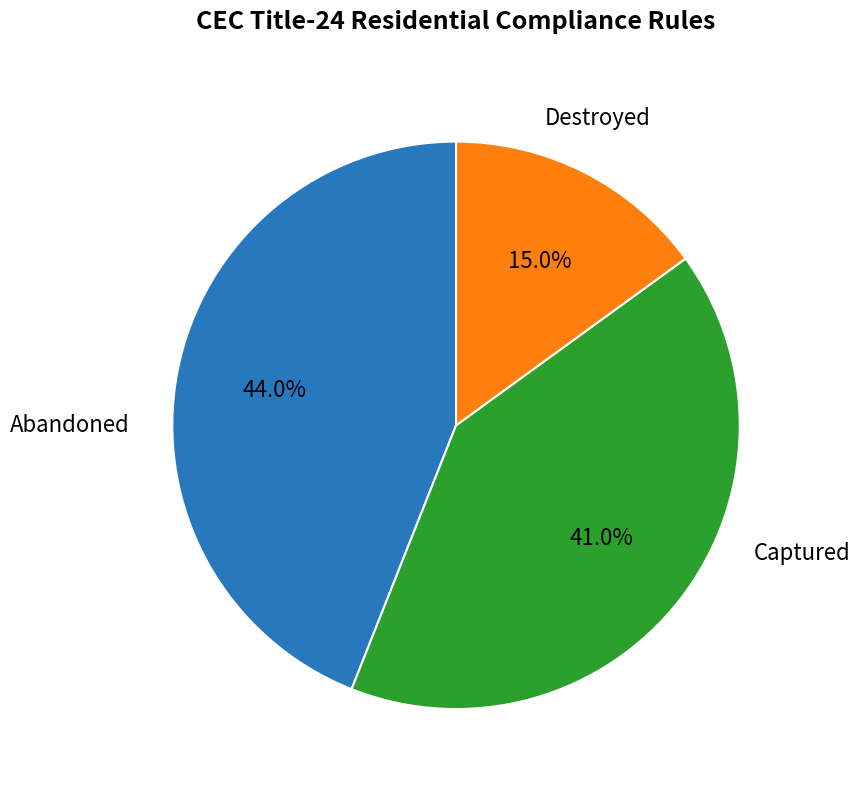

Is there any slice that represents more than half of the pie?

No